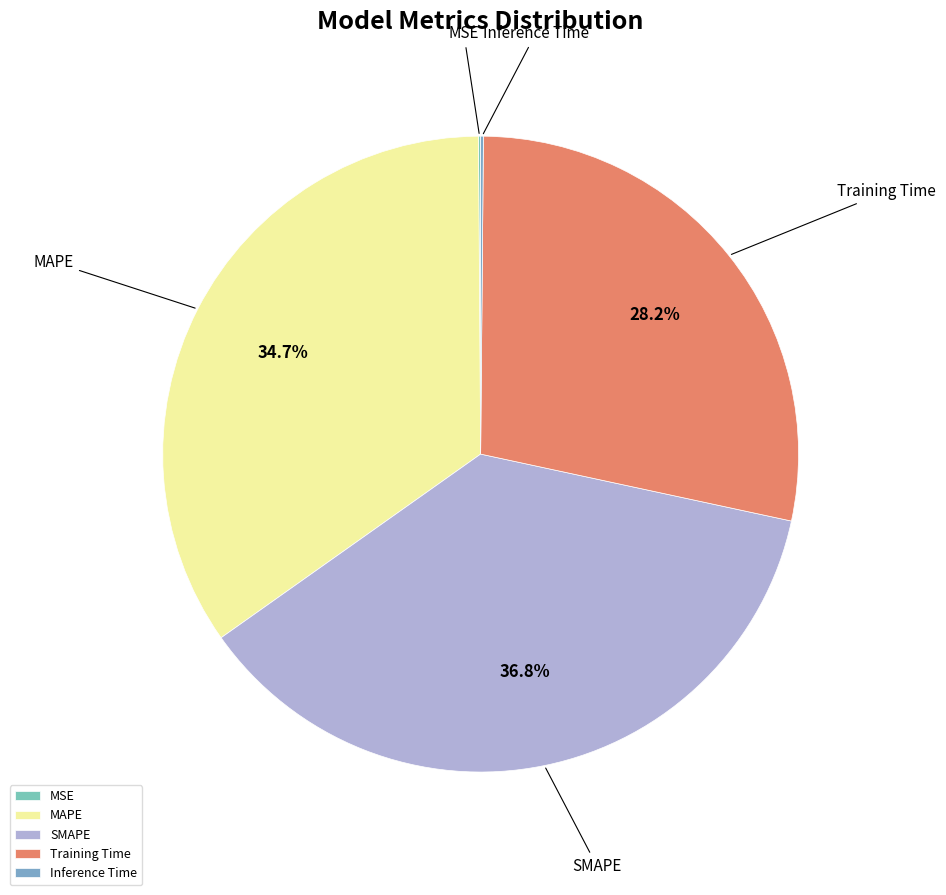

Is there any slice that represents more than half of the pie?

No